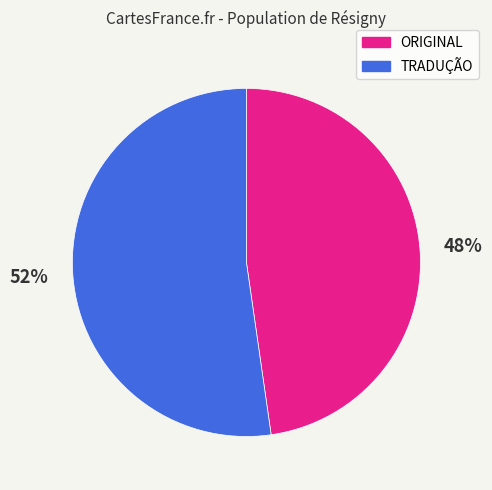

Does TRADUÇÃO account for over 50% of the chart?

Yes